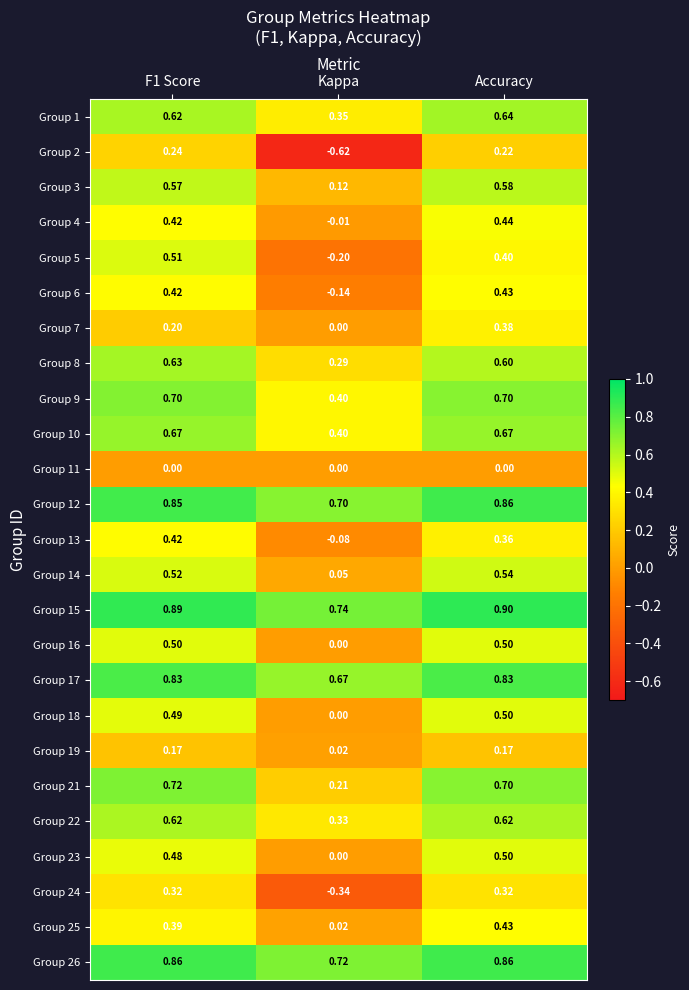

At which label is Group 13 closest to 0?

Kappa